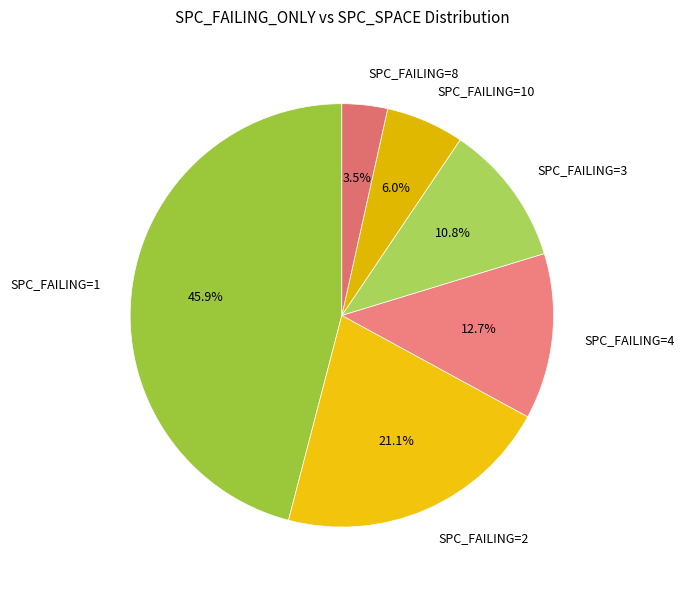

Is there any slice that represents more than half of the pie?

No